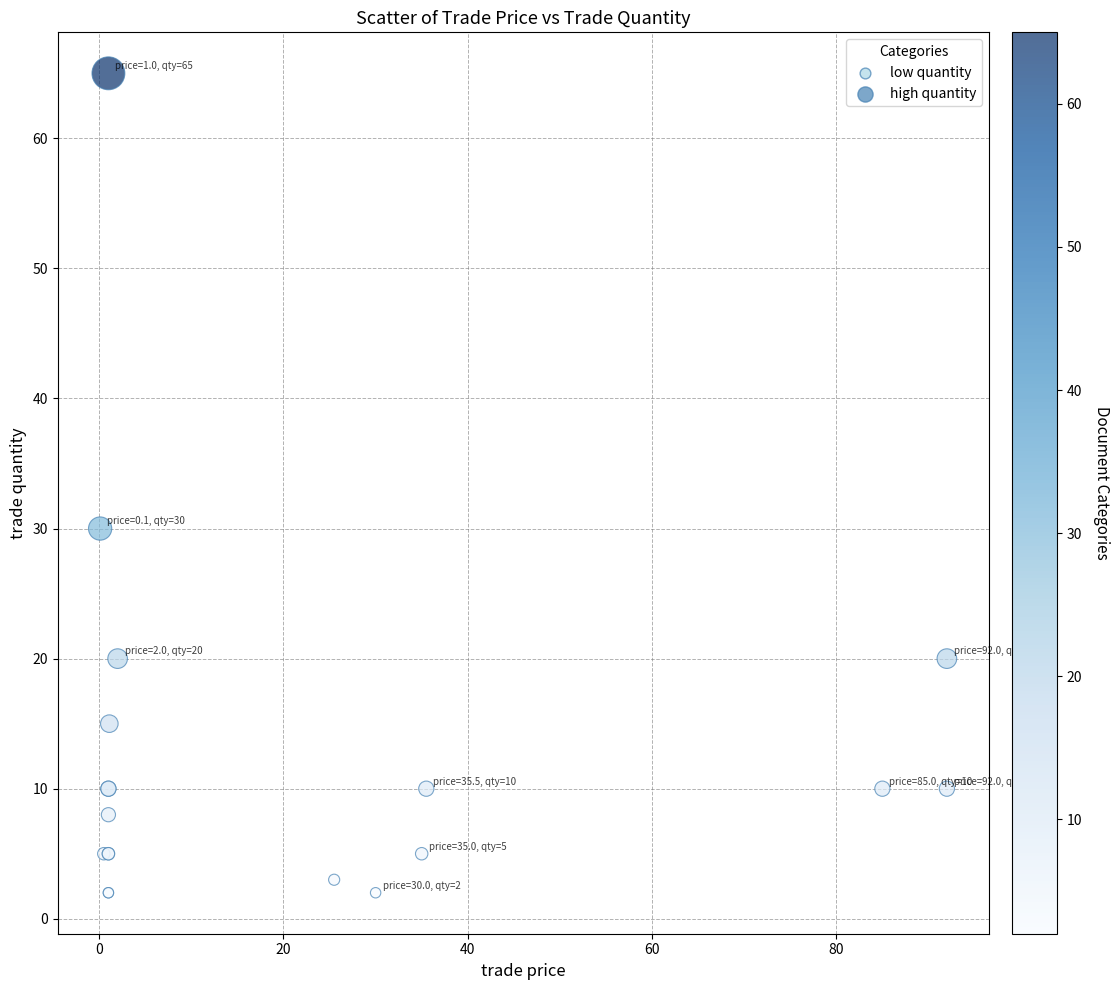

What Y value in the scatter plot is closest to 33?

30